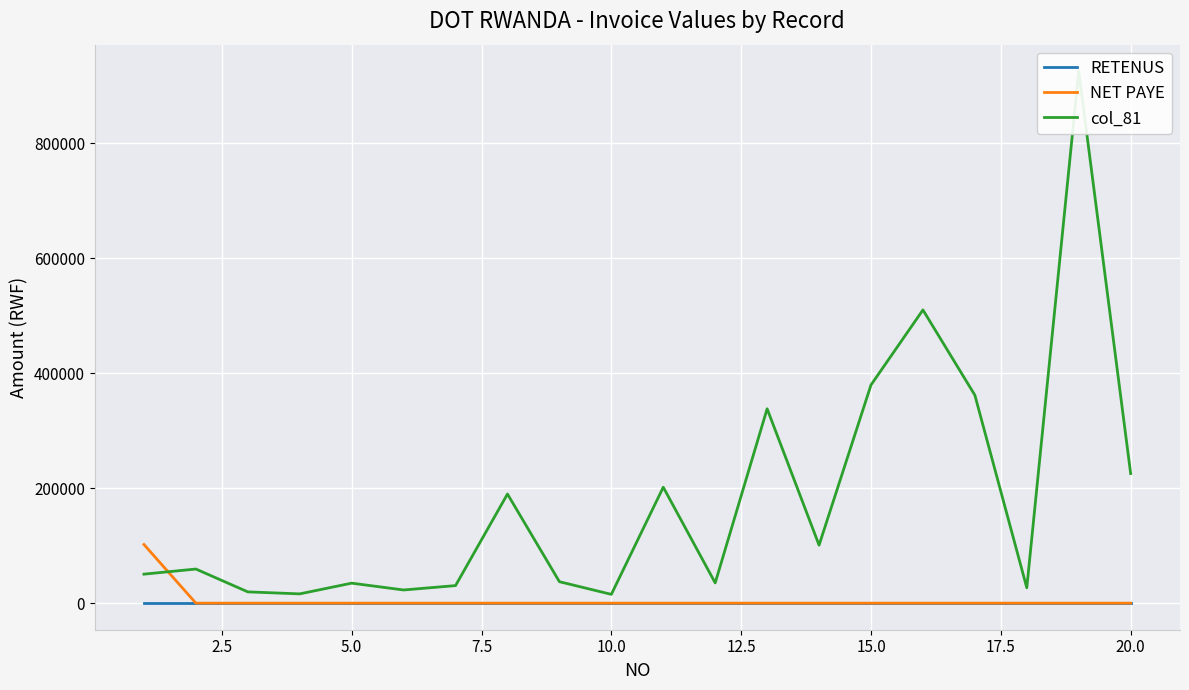

What is the maximum value for NET PAYE?

102000